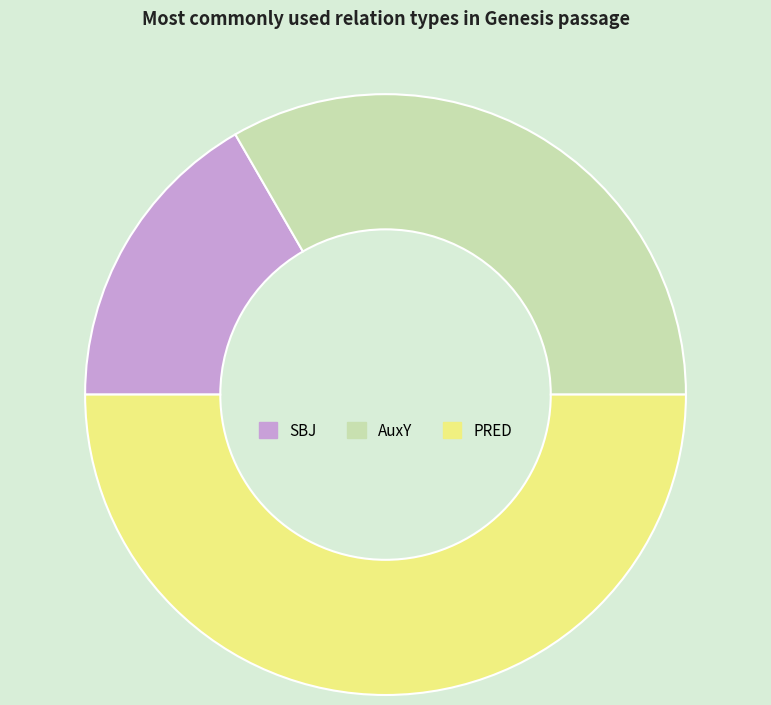

Does AuxY account for over 50% of the chart?

No